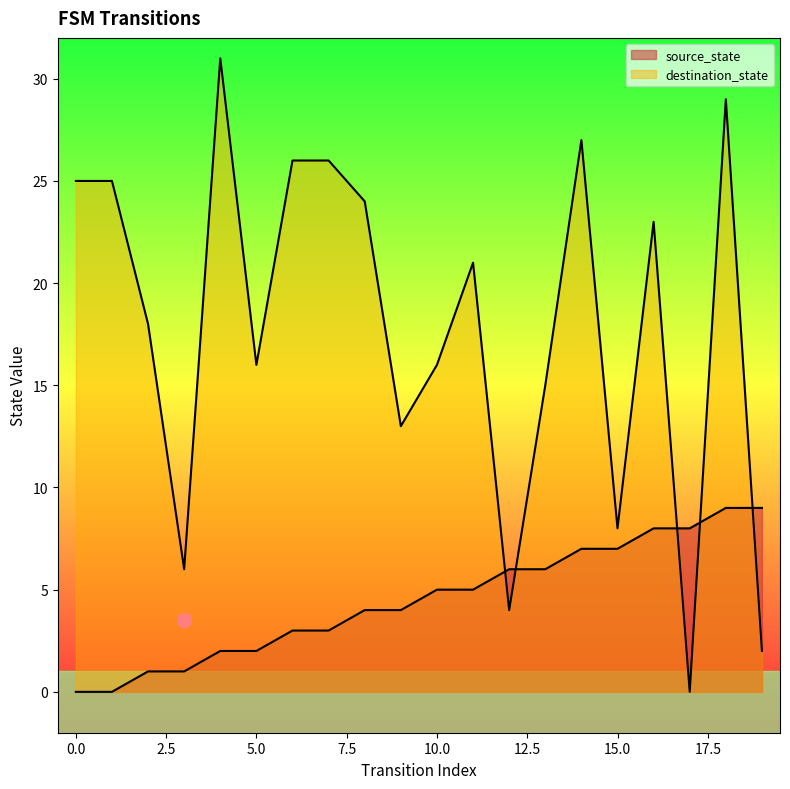

How many lines are shown in the chart?

2